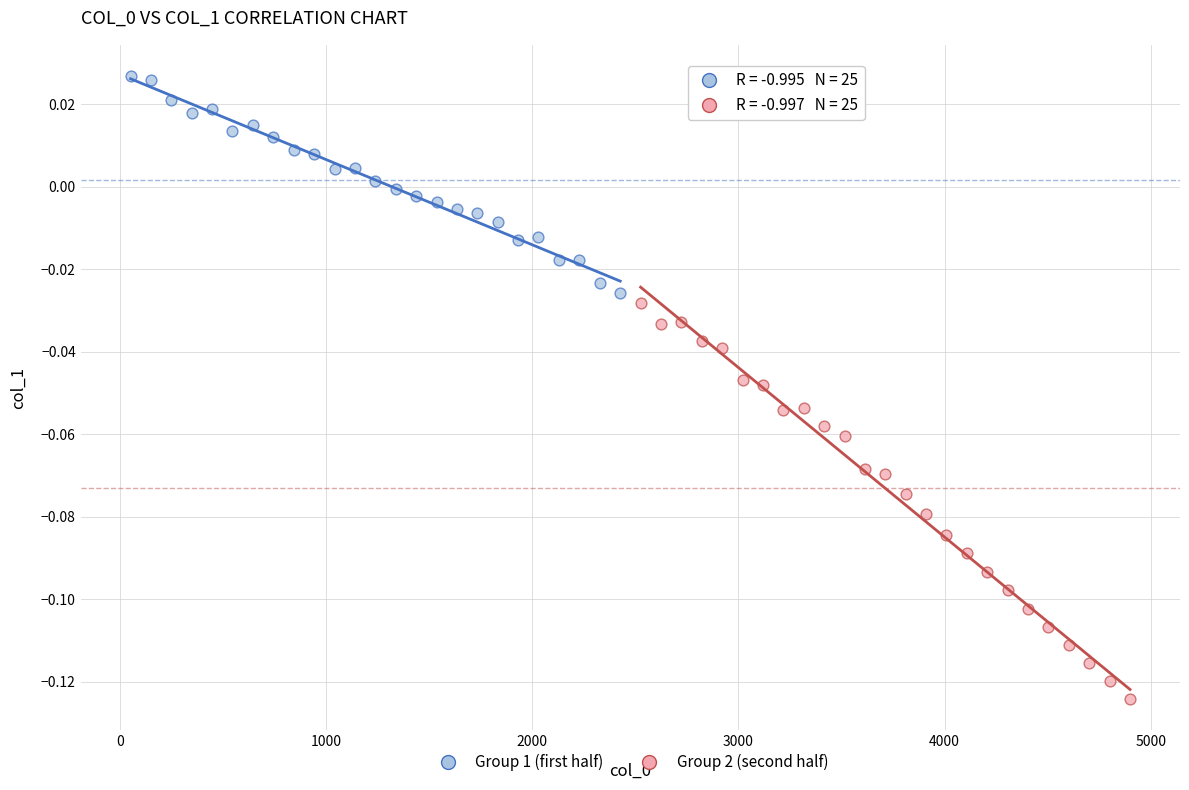

Which series contains the lowest Y value?

Group 2 (second half)